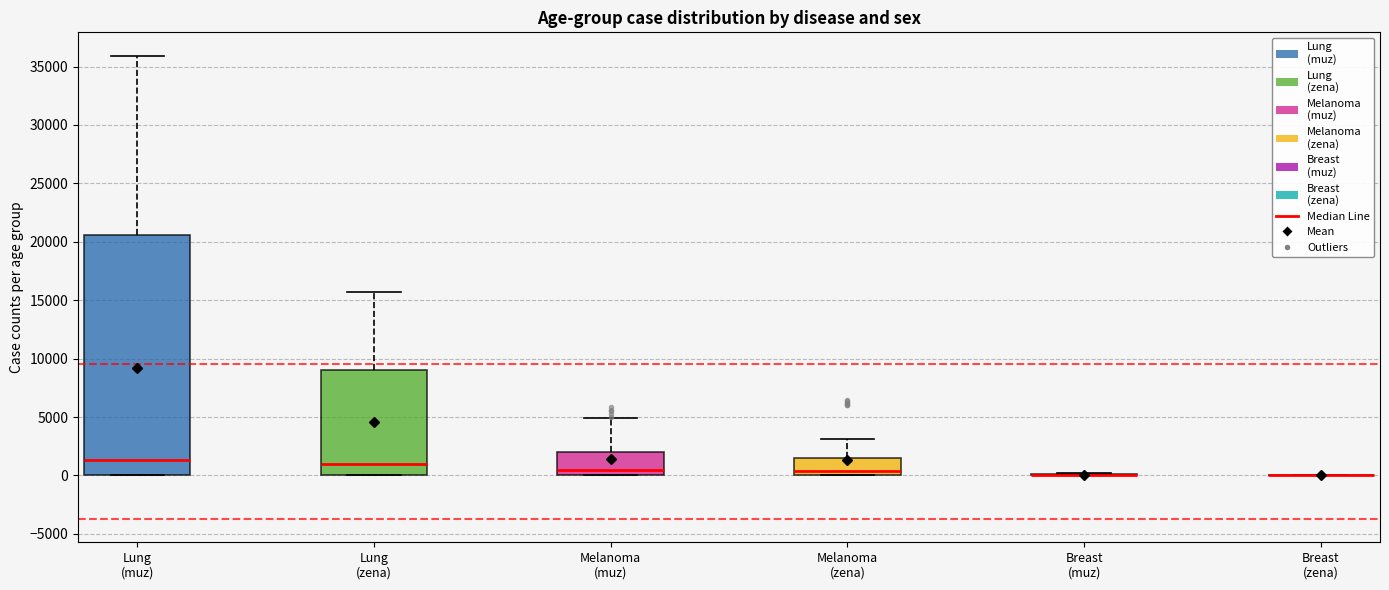

Comparing the boxes themselves (not the whiskers), which one is the tallest?

Lung (muz)